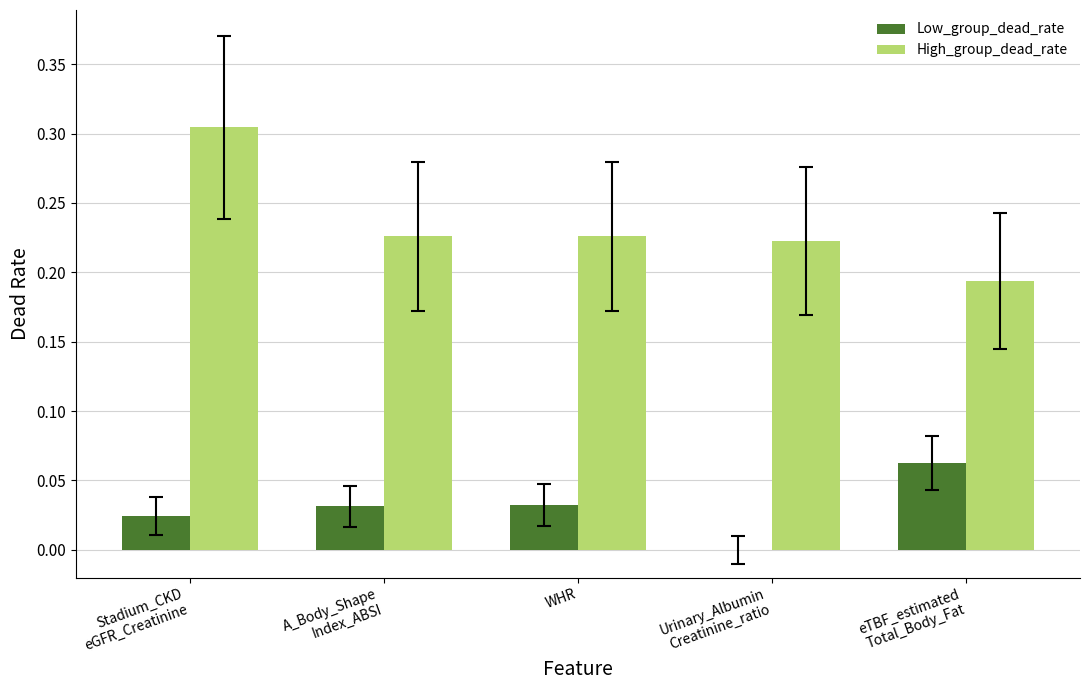

What is the sum of all High_group_dead_rate values?

1.2